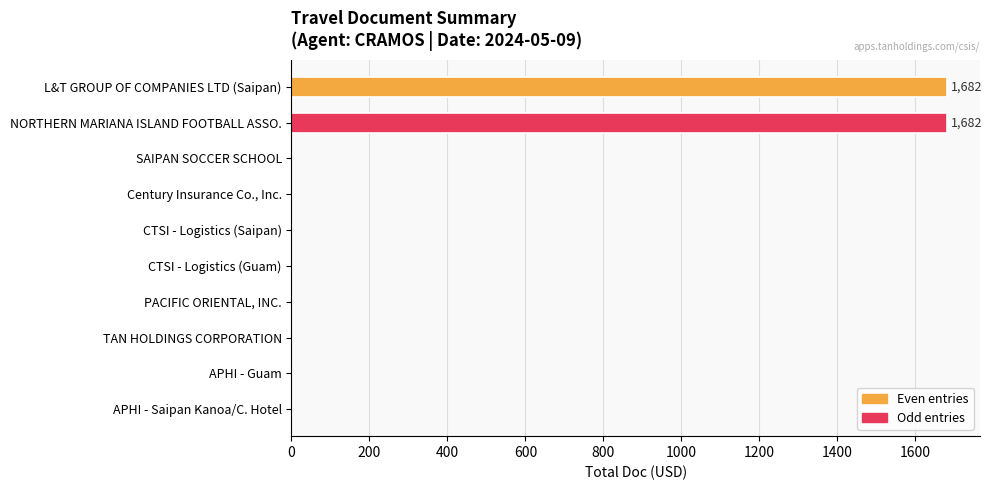

The chart shows a value of 2277 at NORTHERN MARIANA ISLAND FOOTBALL ASSO.. True or false?

False